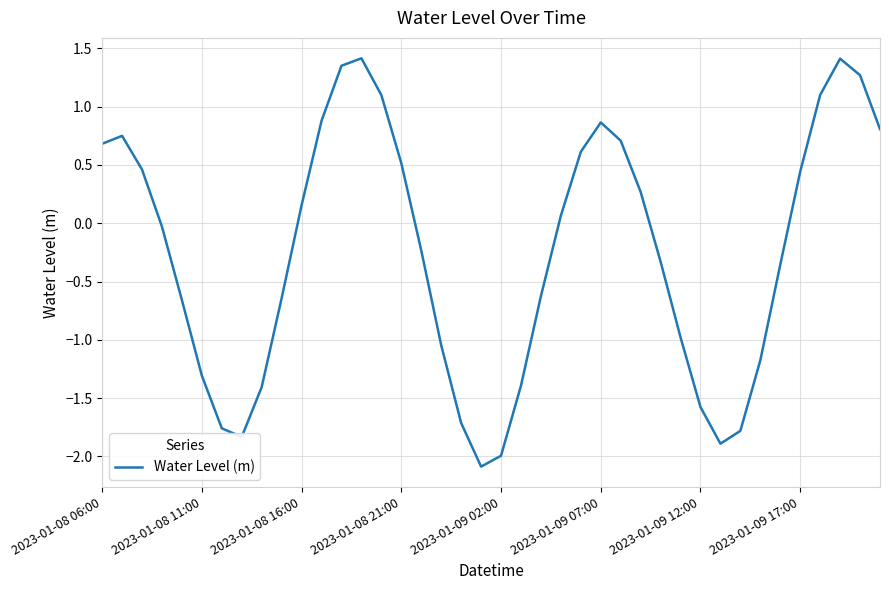

What is the smallest value displayed?

-2.1